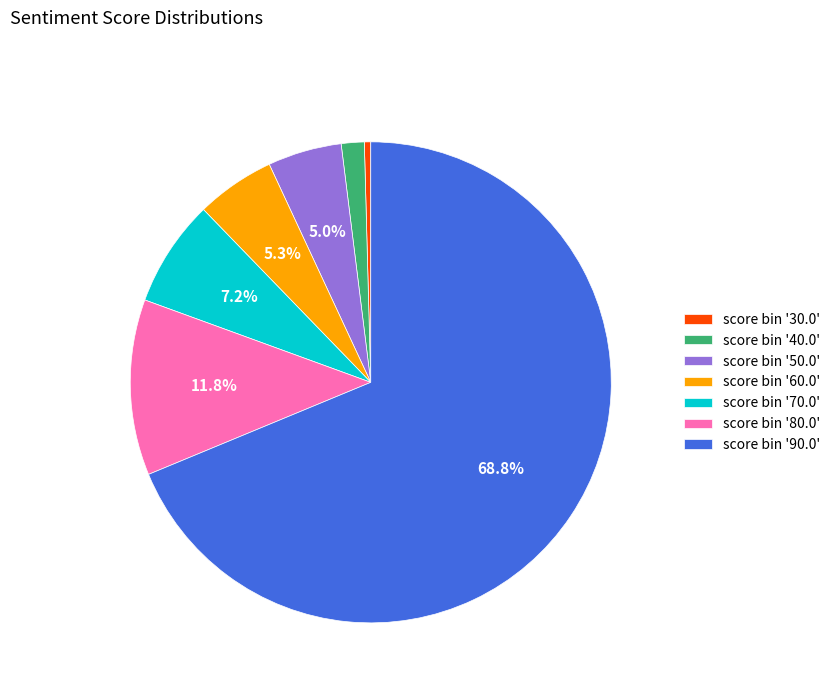

Between score bin '30.0' and score bin '90.0', which is larger?

score bin '90.0'